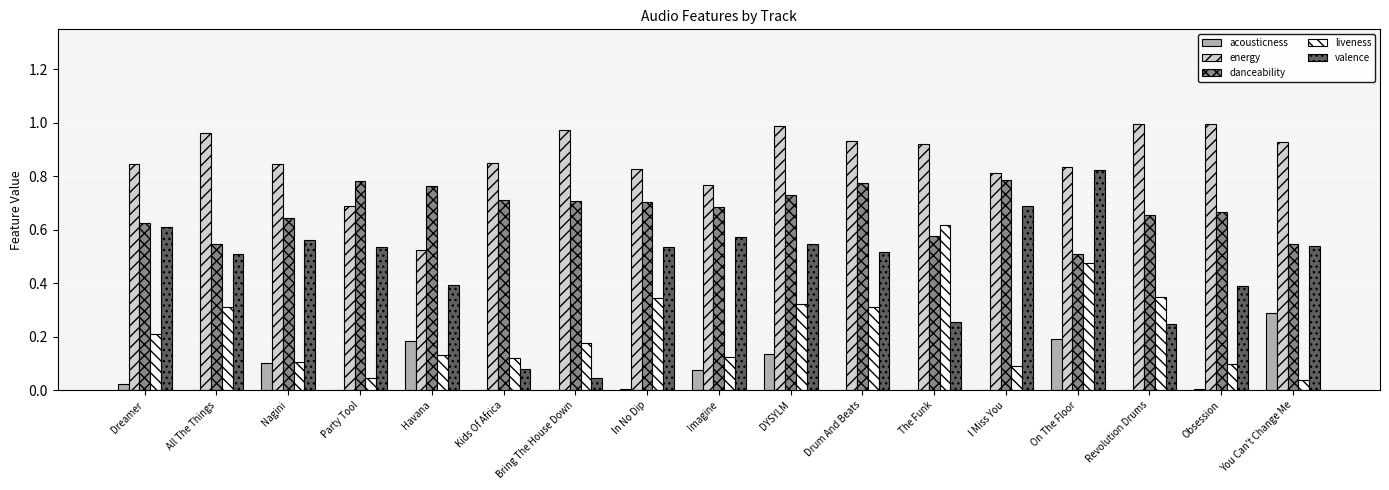

Are the bars horizontal?

No